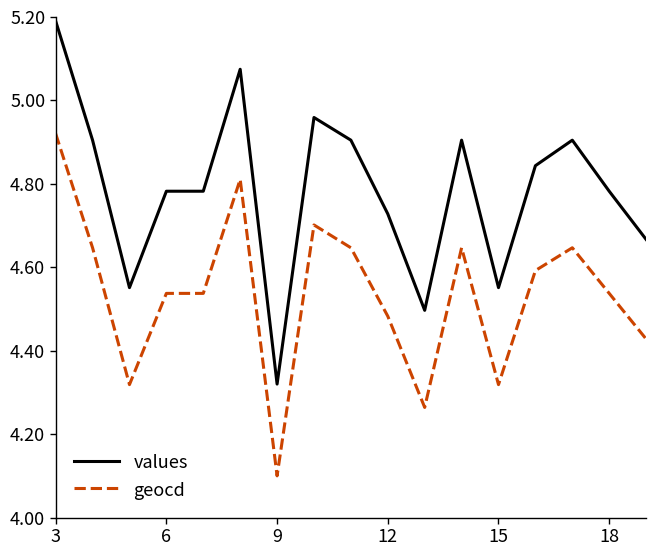

What is the greatest value displayed?

5.2